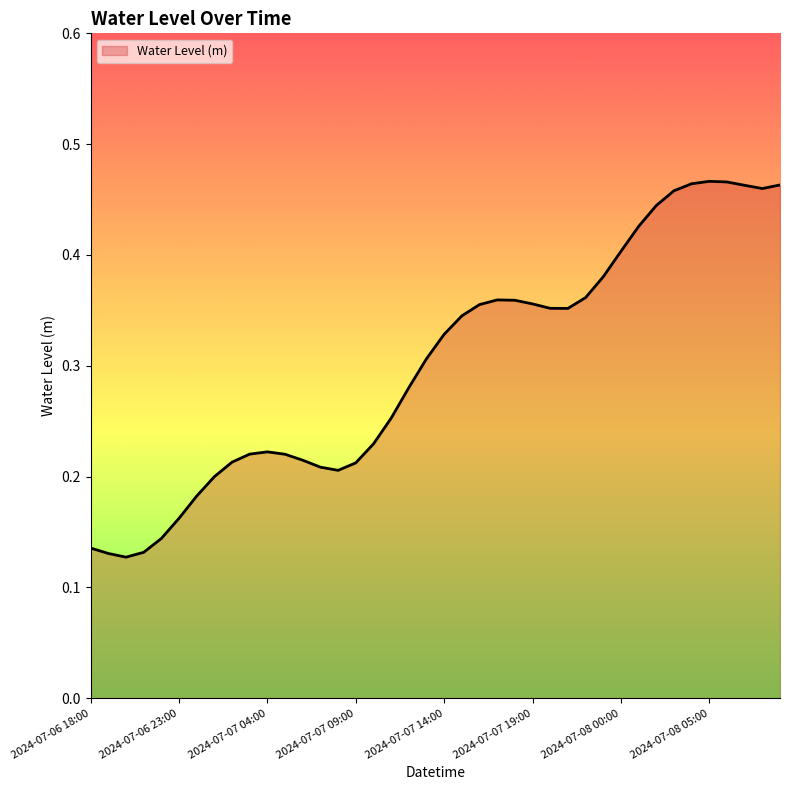

Is this an area chart (filled region under the line)?

Yes